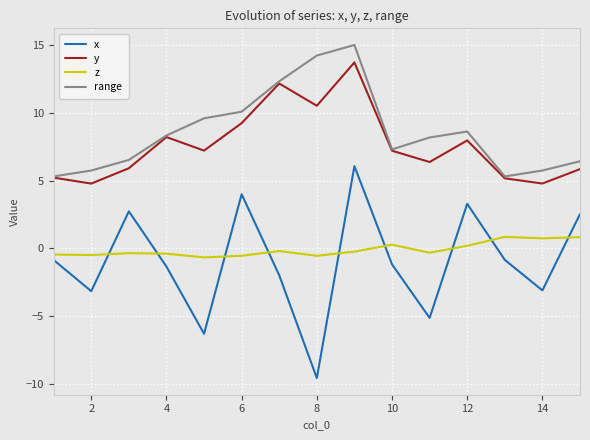

Which series has the widest spread of values?

x